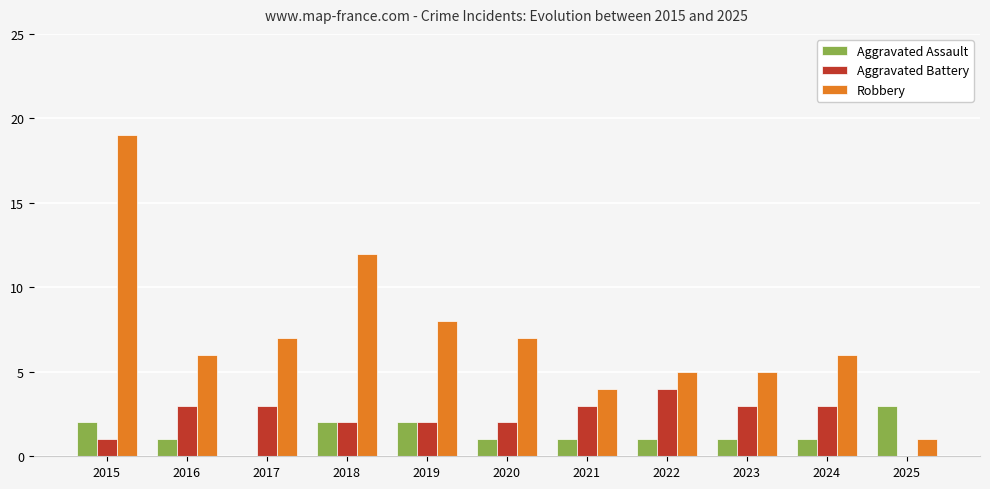

How many groups of bars are there?

11